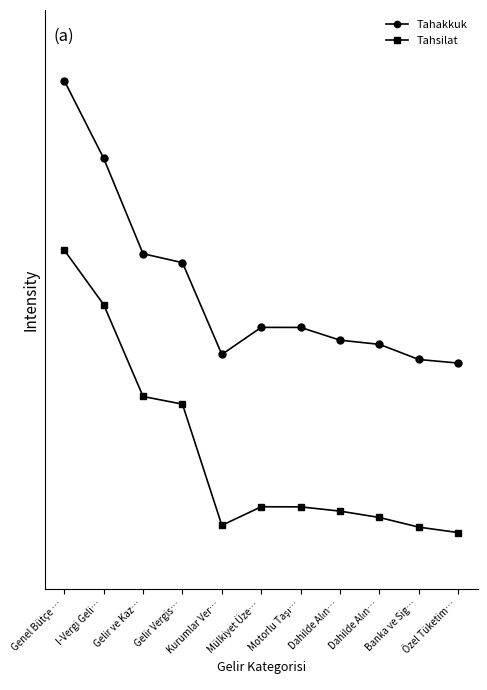

How many interior local peaks does the Tahsilat series have?

1